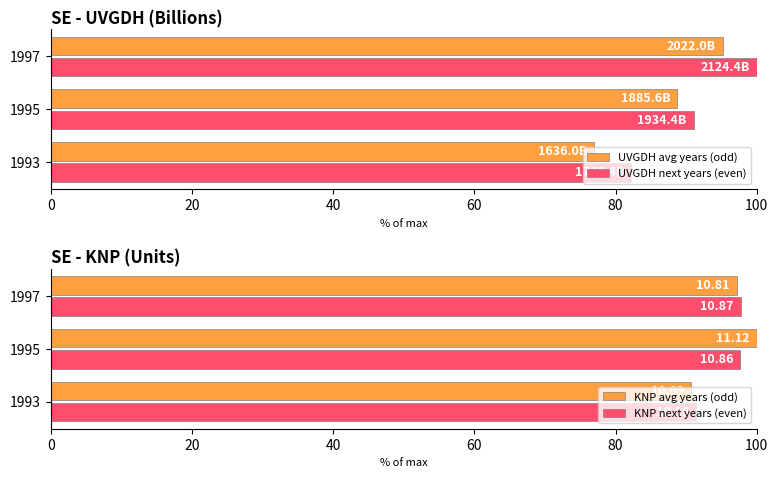

What are all the series names shown in the legend?

UVGDH avg years (odd), UVGDH next years (even), KNP avg years (odd), KNP next years (even)